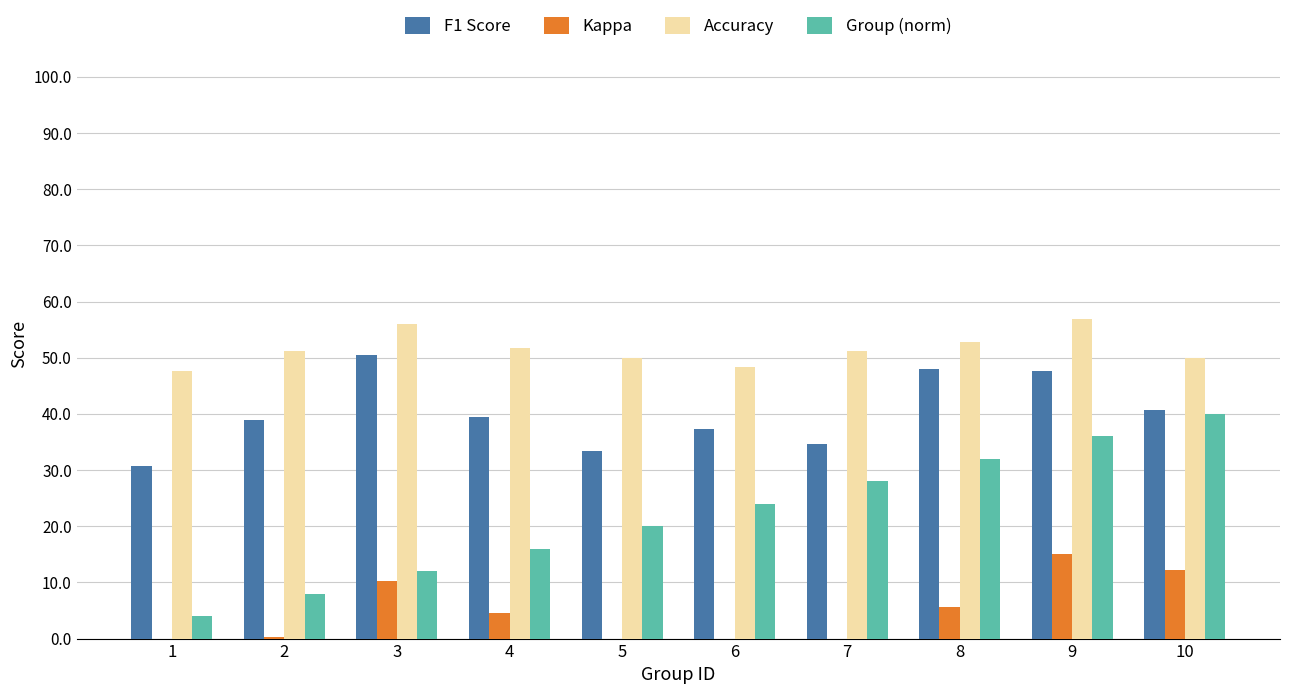

Which series has the largest range (max minus min)?

Group (norm)